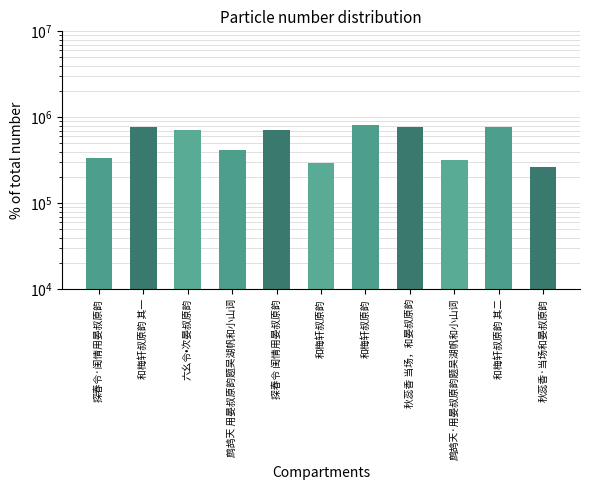

What is the difference between the values at 秋蕊香 当场，和晏叔原韵 and 和梅轩叔原韵 其一?

6435